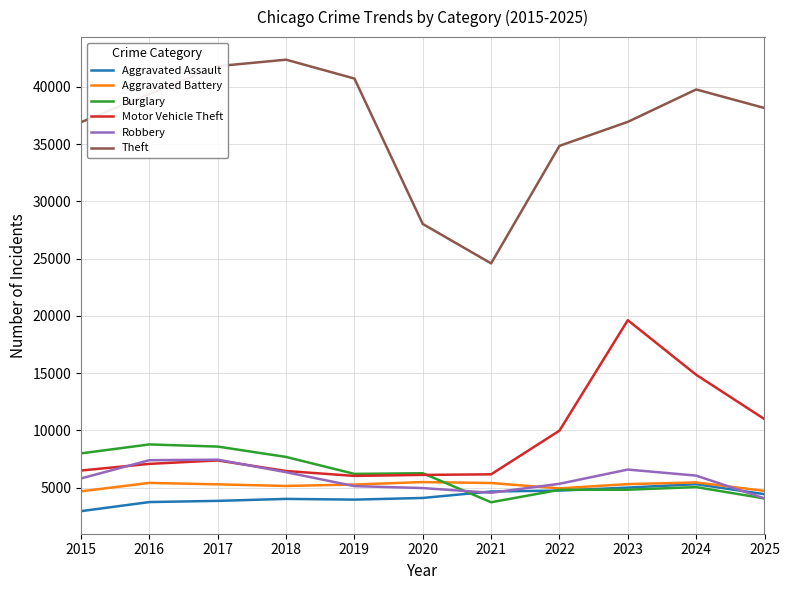

Is it true that Aggravated Assault equals 1684 at 2020?

False